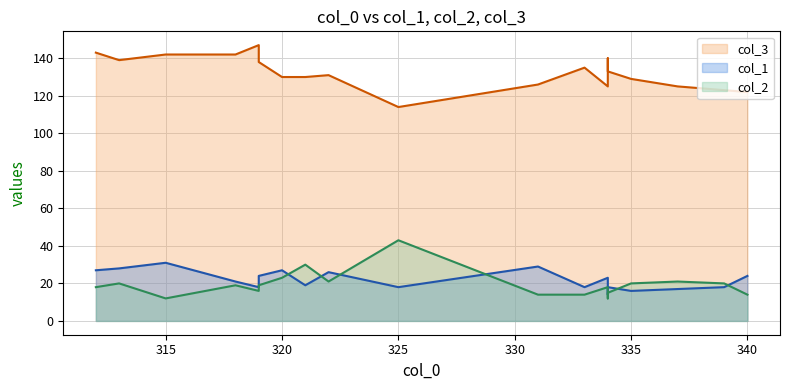

At which label is col_1 closest to 22?

318